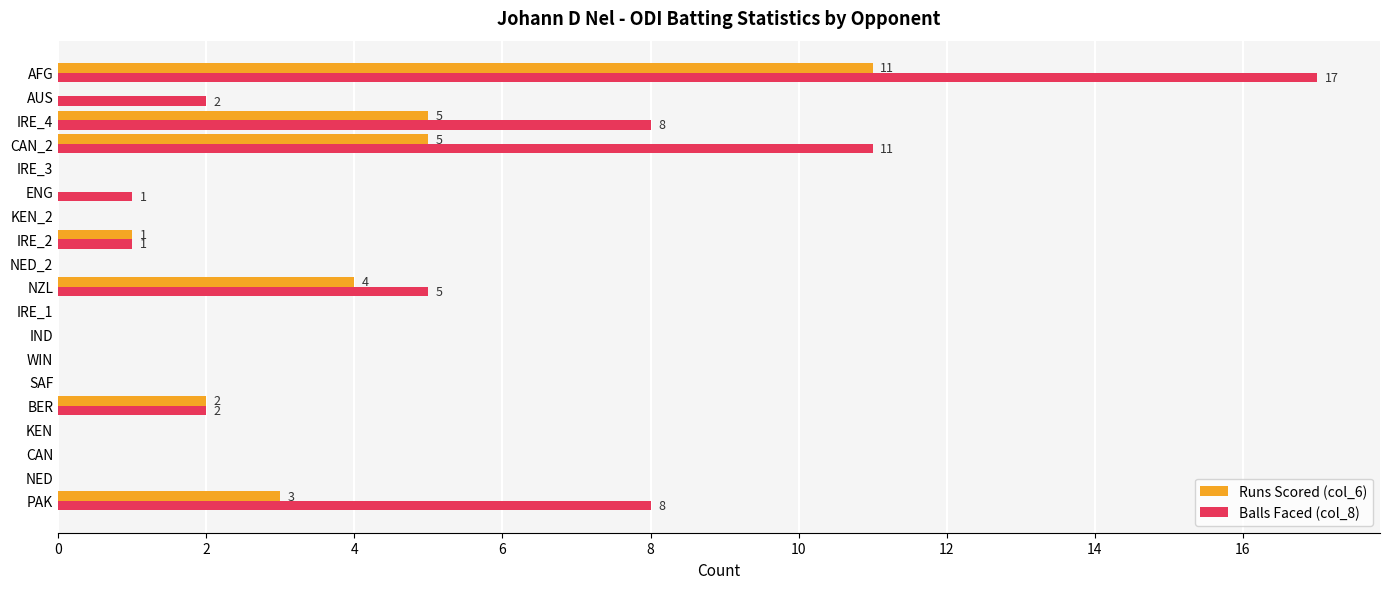

What is the sum of all Balls Faced (col_8) values?

55